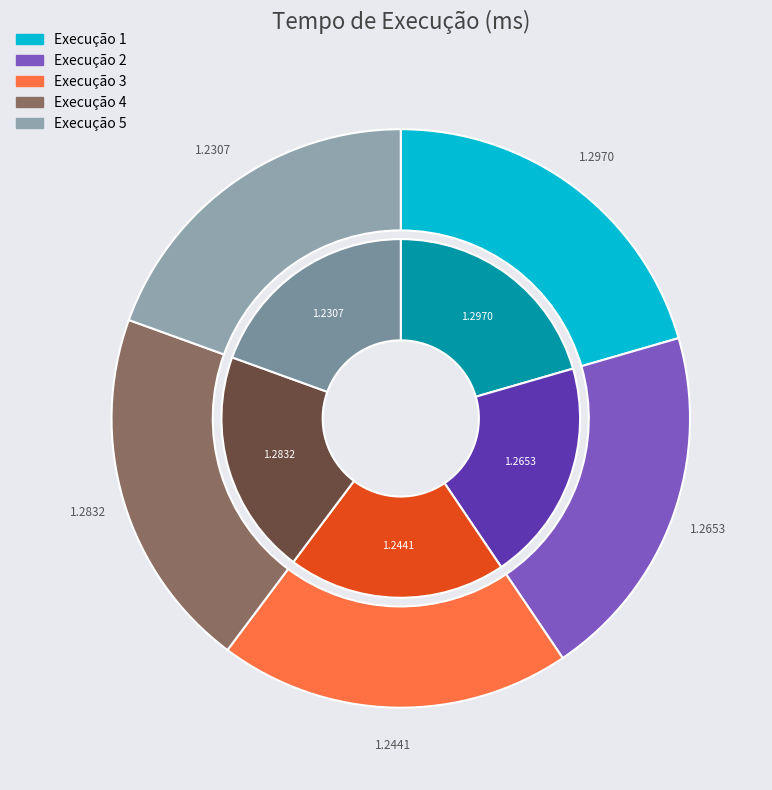

Is it true that 5 is 19% of the pie?

True